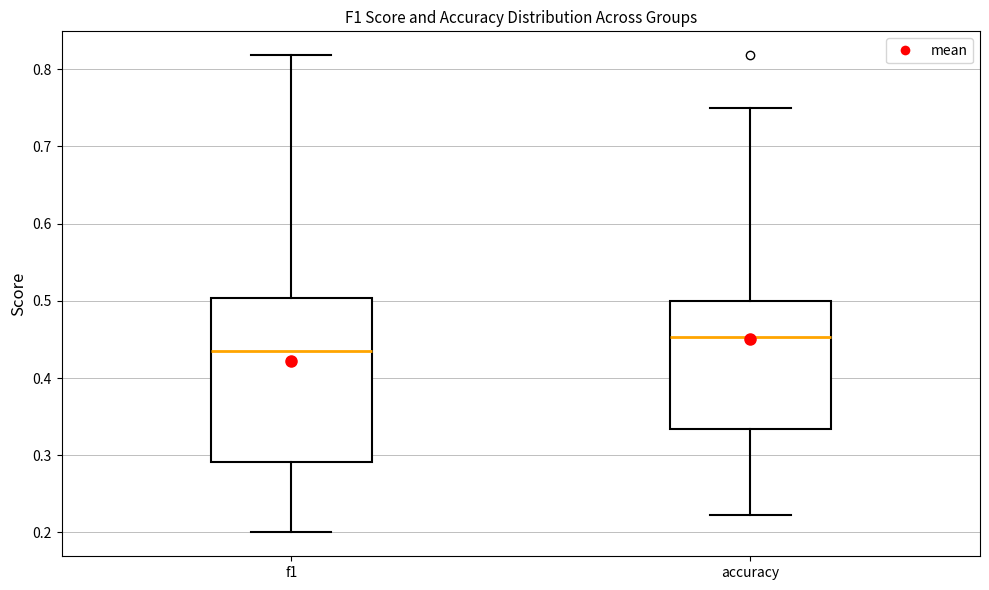

Where does the upper whisker of the box for f1 end on the y-axis? The values are not printed on the chart, so give them approximately, as read against the axis.

0.82